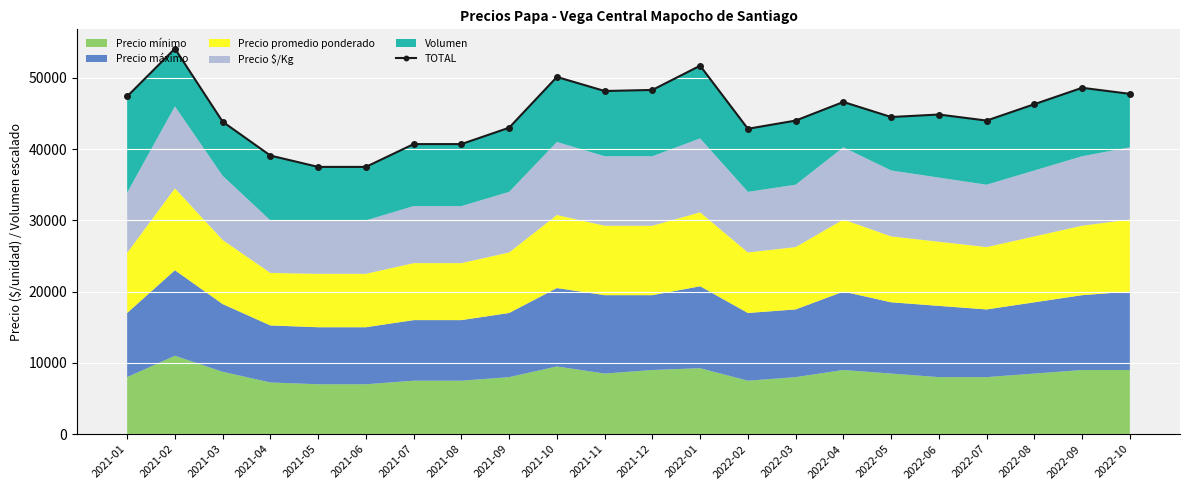

How many interior local peaks (higher than both neighbors) does the data have?

6